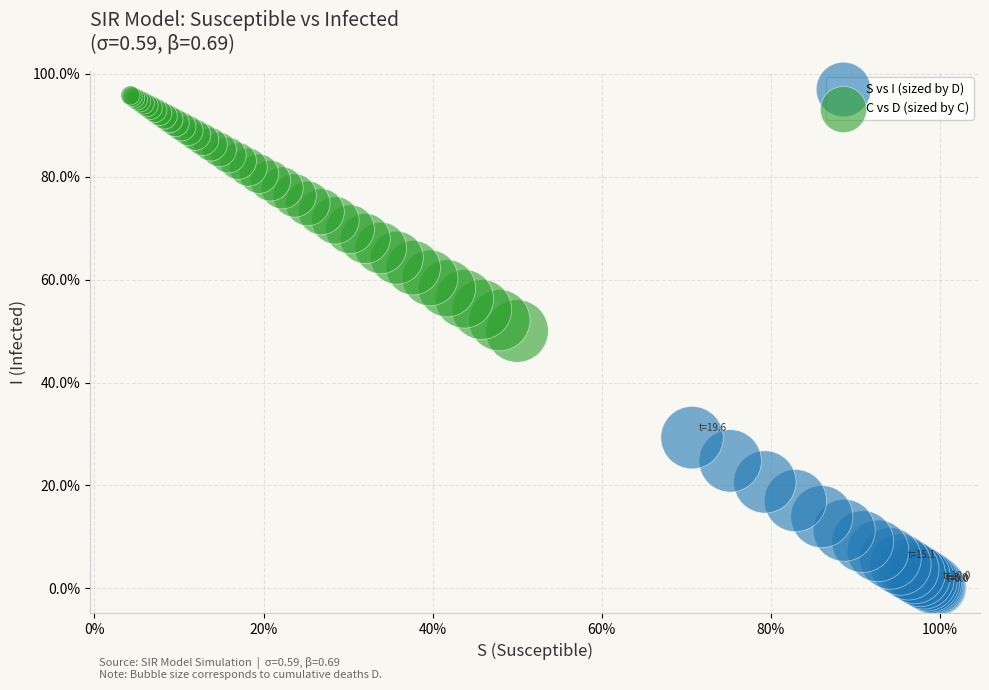

Which series has the widest spread of Y values?

C vs D (sized by C)